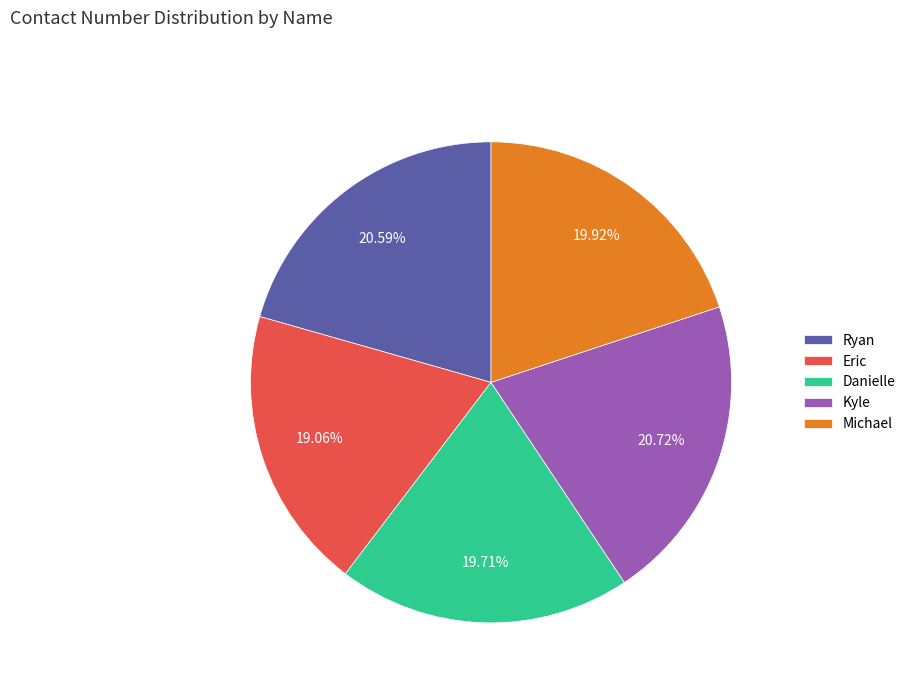

Combined, do Eric and Michael account for over 50%?

No